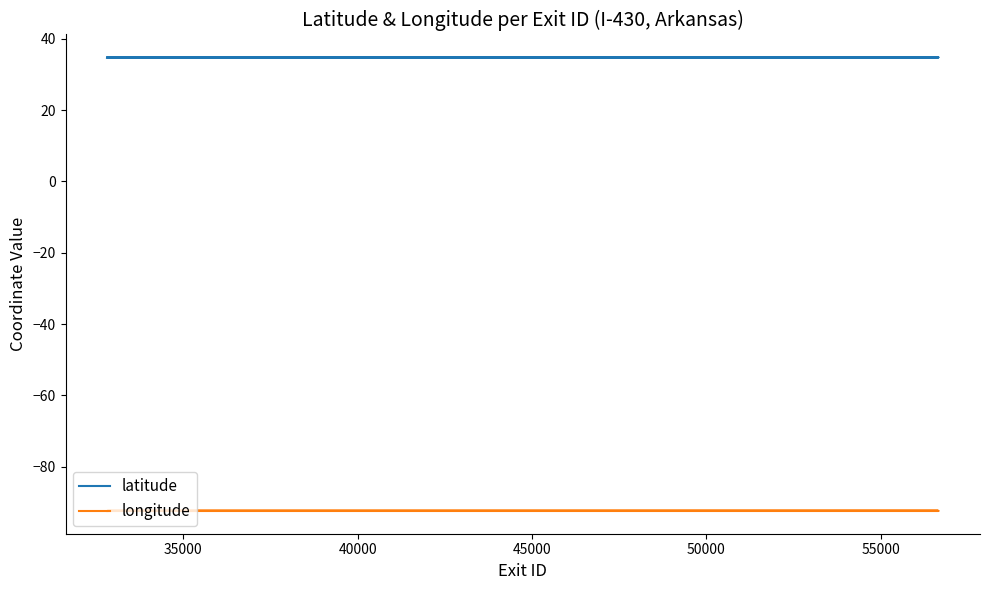

Rank the series by their maximum value, from lowest to highest.

longitude, latitude